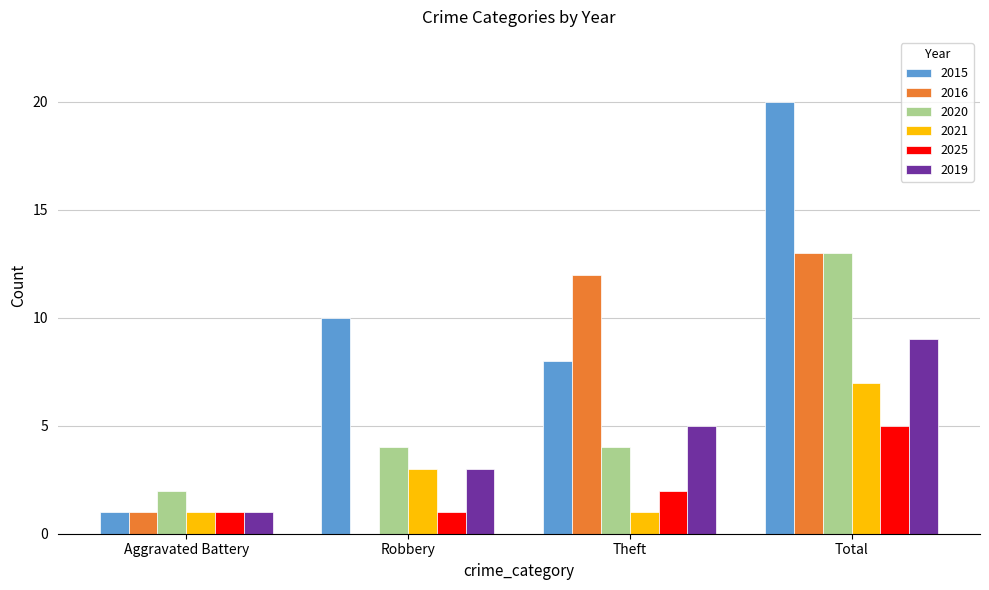

The value of 2020 at Aggravated Battery is 2. True or false?

True